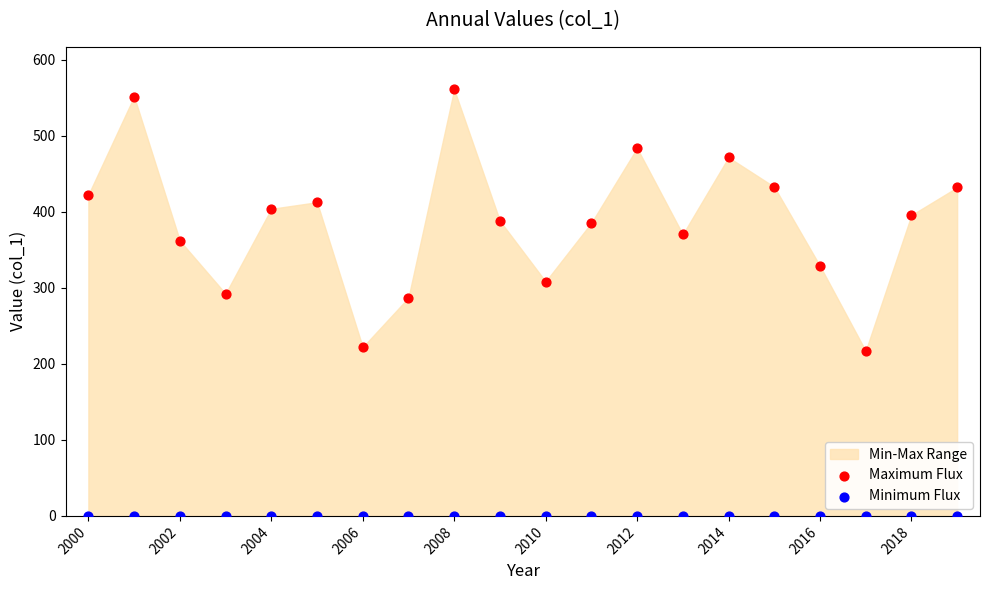

Which series contains the highest Y value?

Maximum Flux